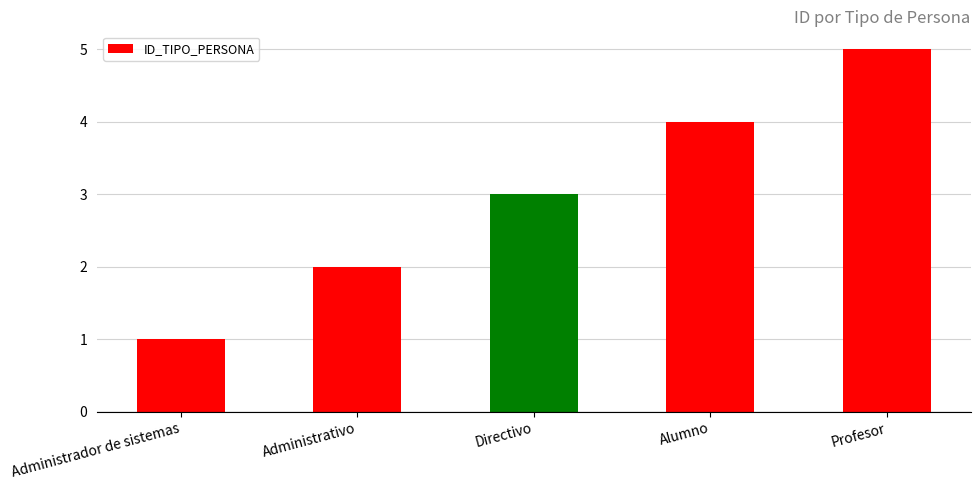

What is the sum of the values at Administrativo and Alumno?

6